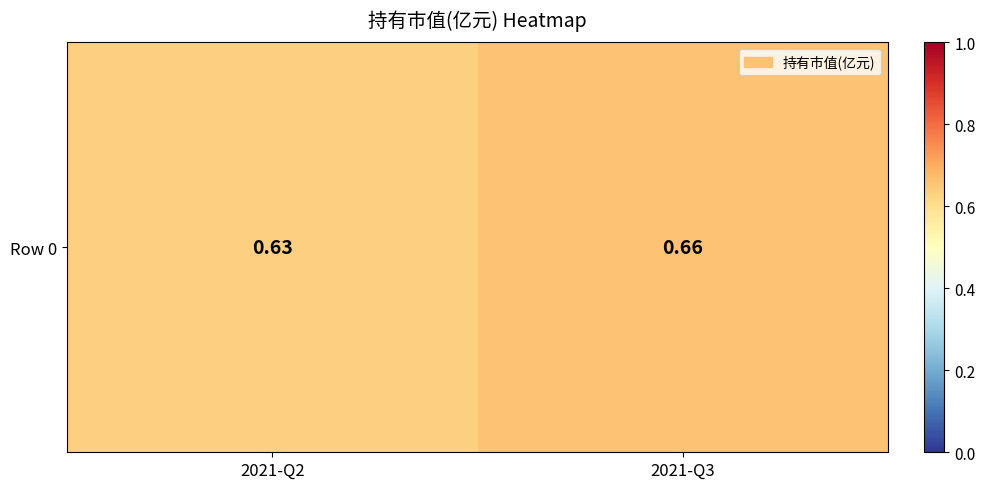

Is it true that the value at 2021-Q2 is 0.3?

False